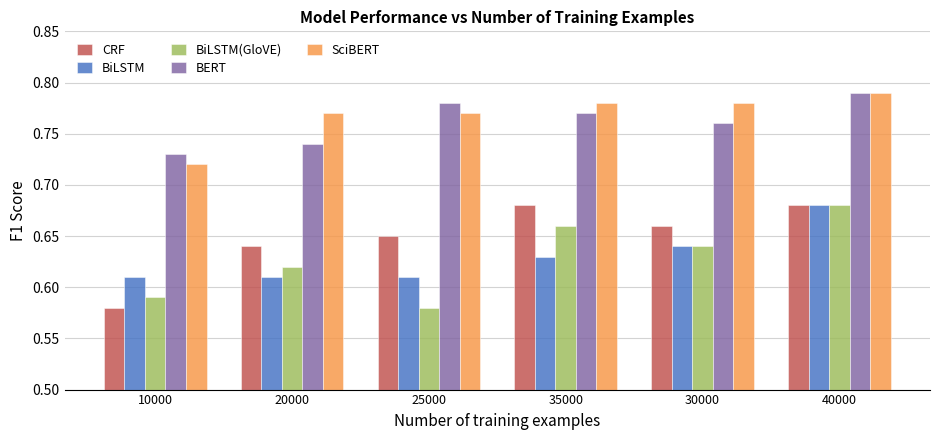

How many bars are there in each group?

5